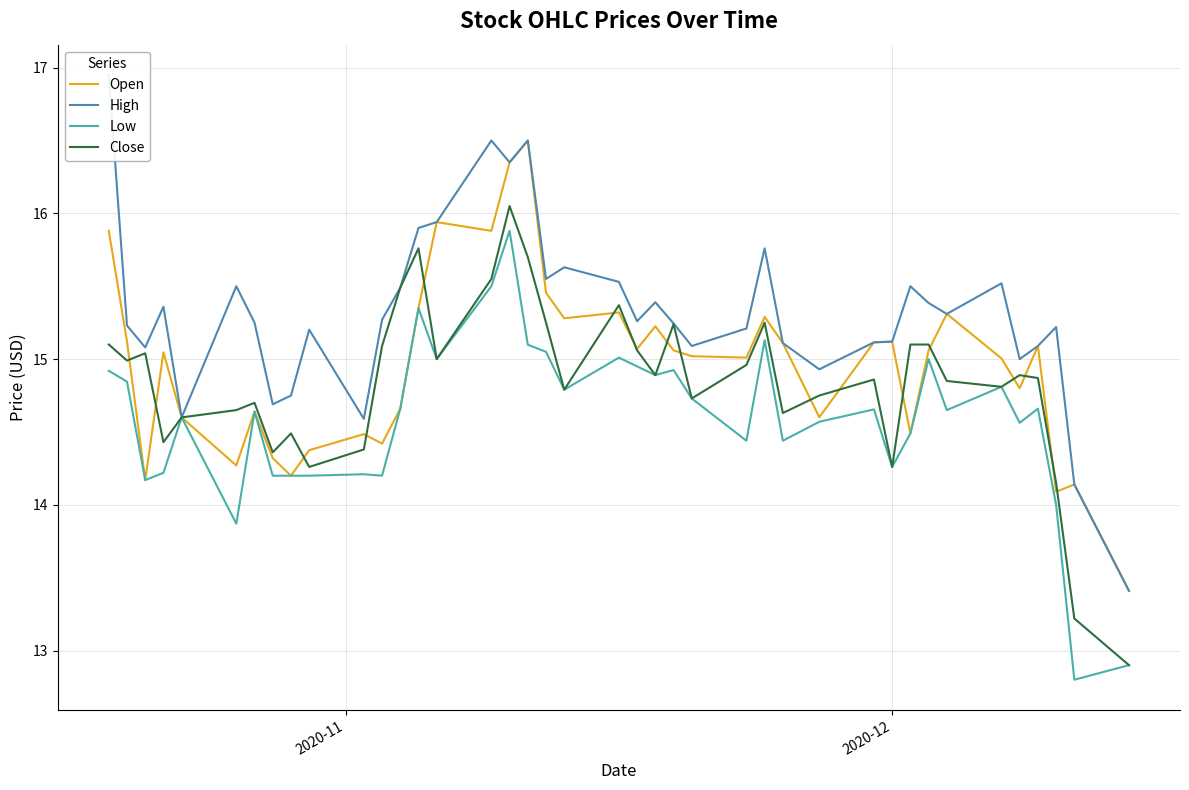

What is the minimum value for Open?

13.4